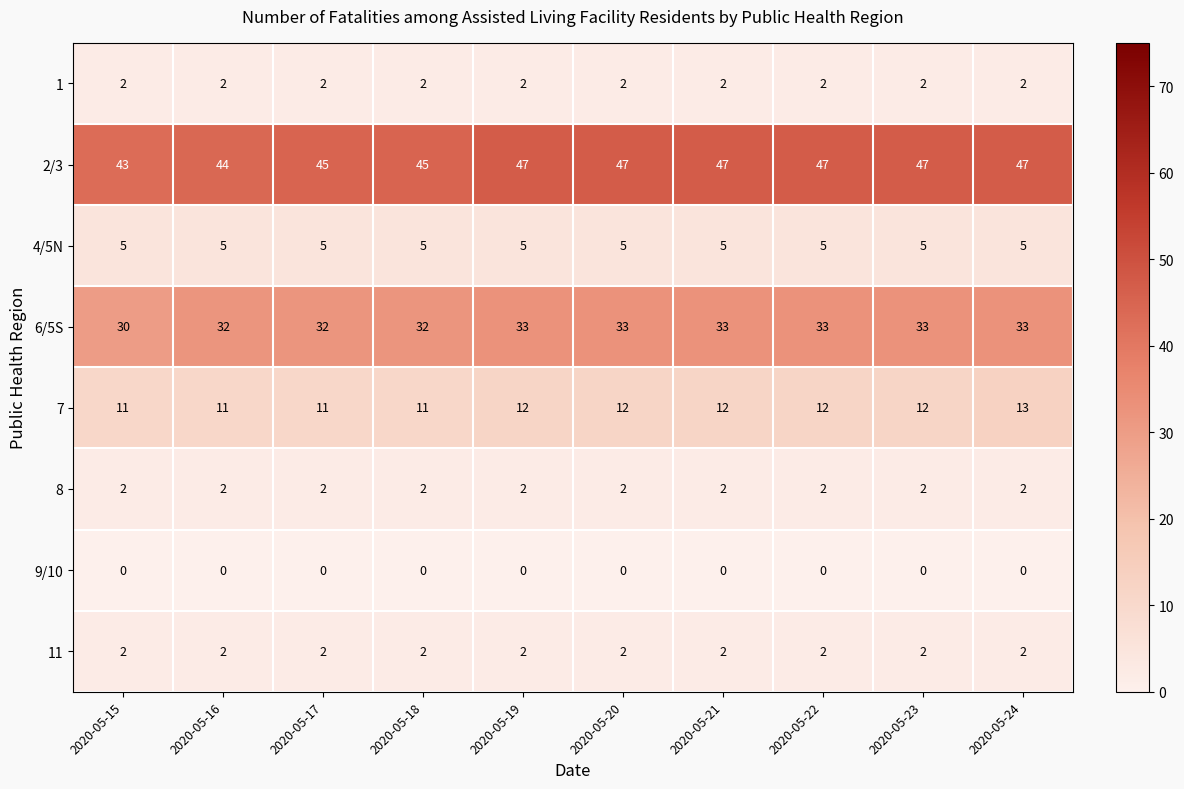

At which category is the sum across all series the highest?

2020-05-24